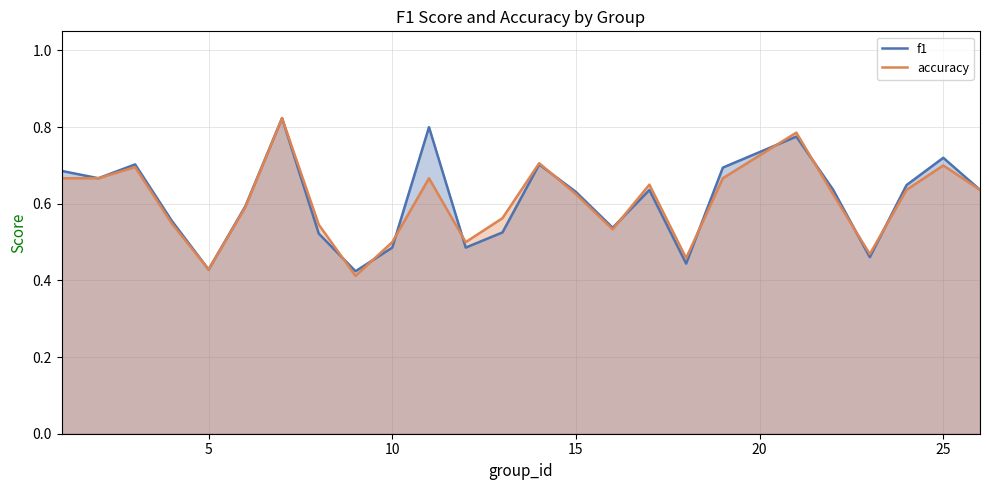

What is the sum of all accuracy values?

15.1